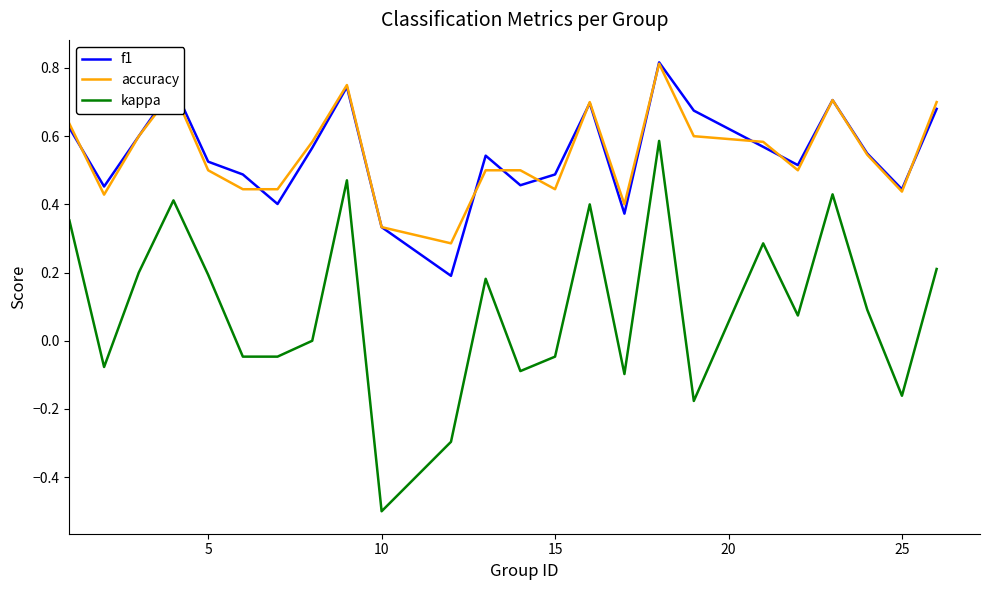

True or false: f1 and kappa intersect in this chart.

False